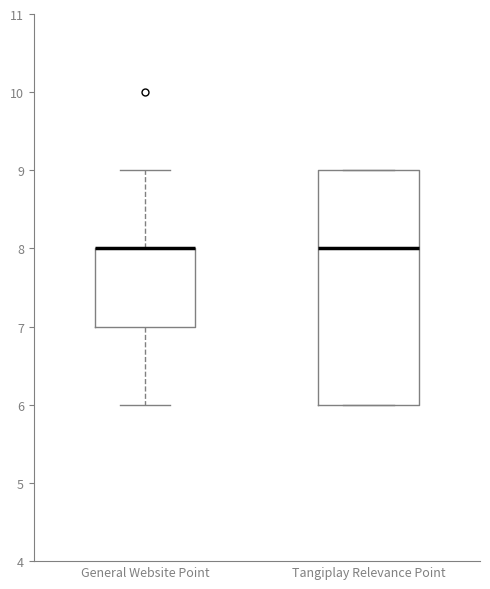

Reading left to right, read every box against the y-axis: the position of its median line, the range the box covers, and the ends of its whiskers. The values are not printed on the chart, so give them approximately, as read against the axis.

General Website Point: median 8 (drawn on the box's upper edge), box 7 to 8, whiskers 6 to 9
Tangiplay Relevance Point: median 8, box 6 to 9, whiskers 6 to 9